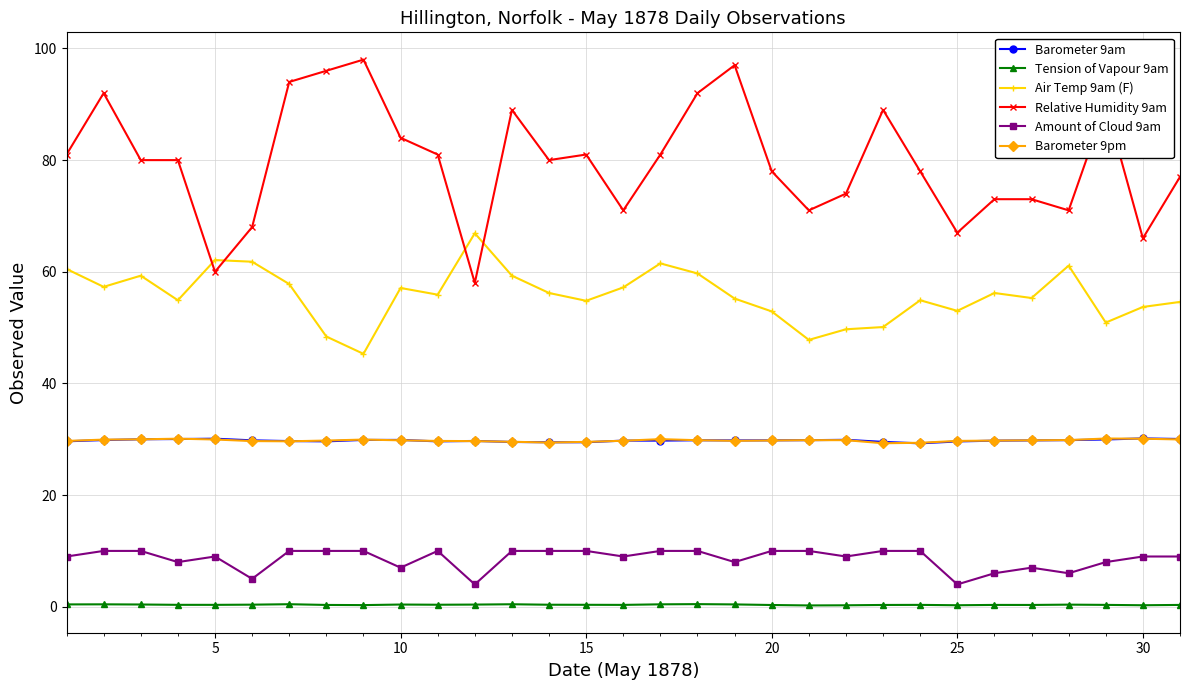

How many Tension of Vapour 9am values are between 0 and 1?

31